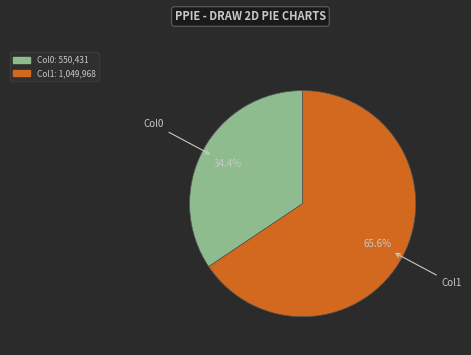

Is there any slice that represents more than half of the pie?

Yes